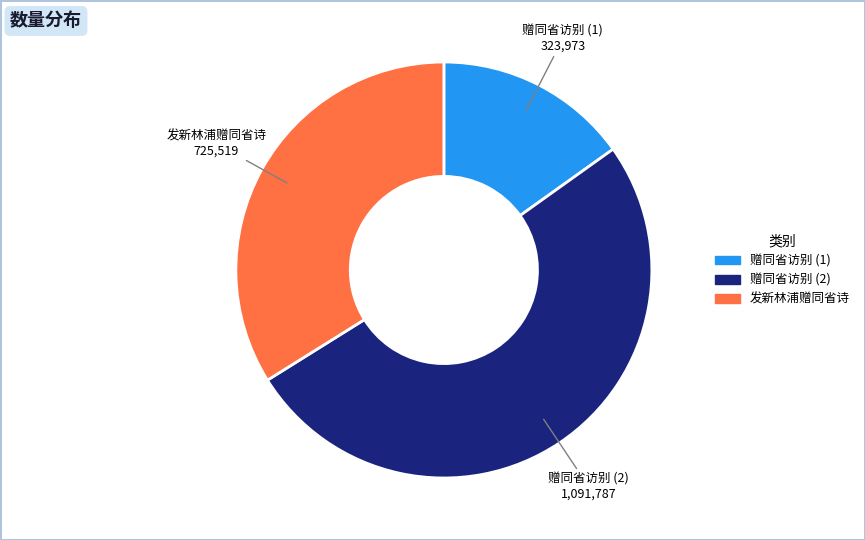

How many segments does this pie chart have?

3